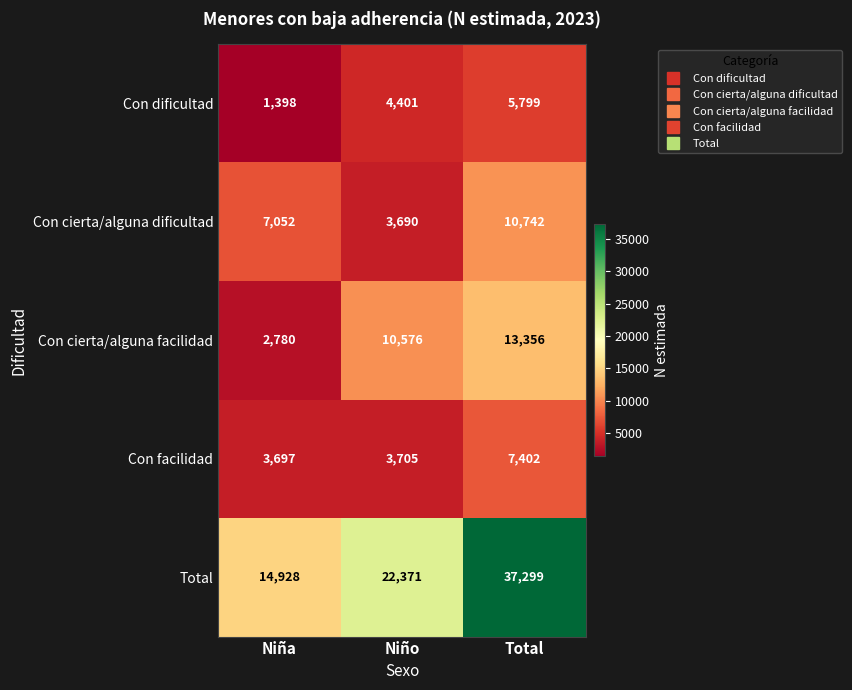

The Con dificultad series shows 1398 at Niña. True or false?

True